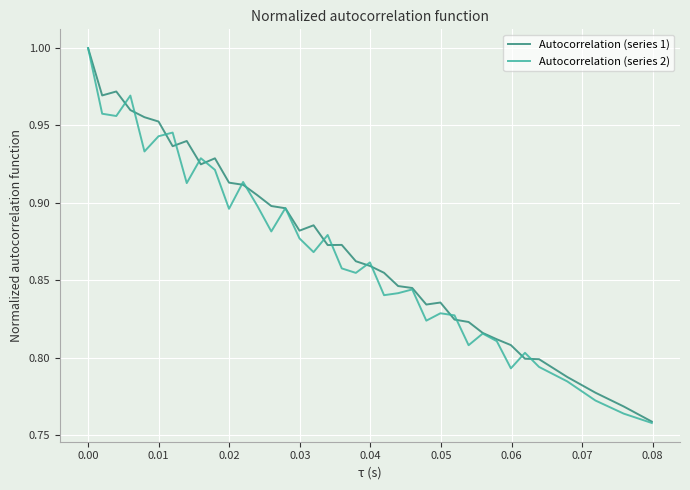

Which series has the widest spread of values?

Autocorrelation (series 2)